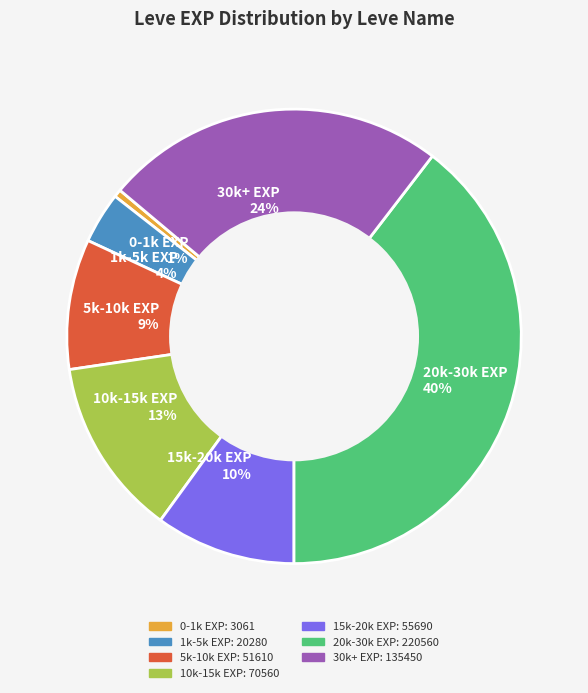

Approximately how many times larger is the value at 10k-15k EXP 13% compared to 30k+ EXP 24%?

0.5